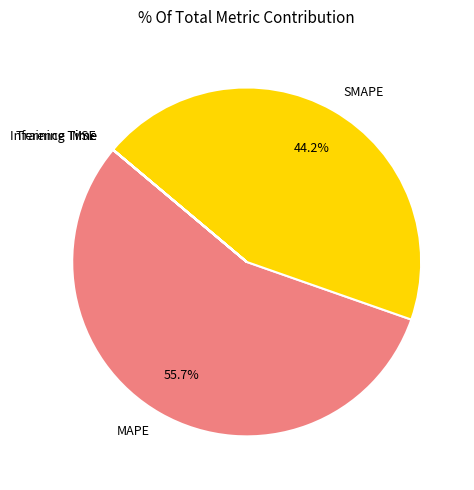

Is MAPE the majority of the pie?

Yes